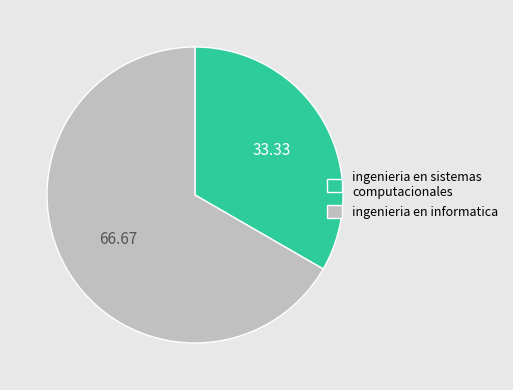

Which slice is the largest?

ingenieria en informatica